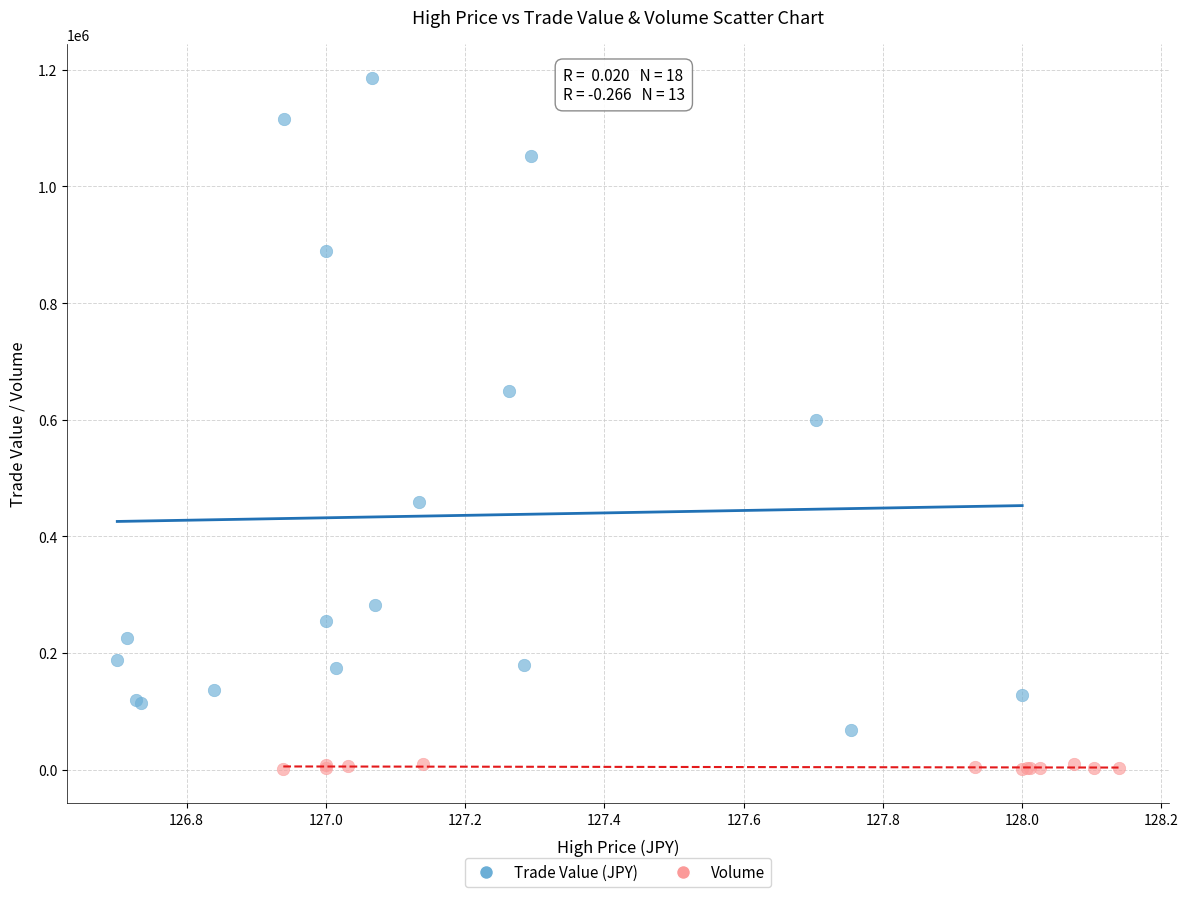

What are all the series names shown in the legend?

Trade Value (JPY), Volume